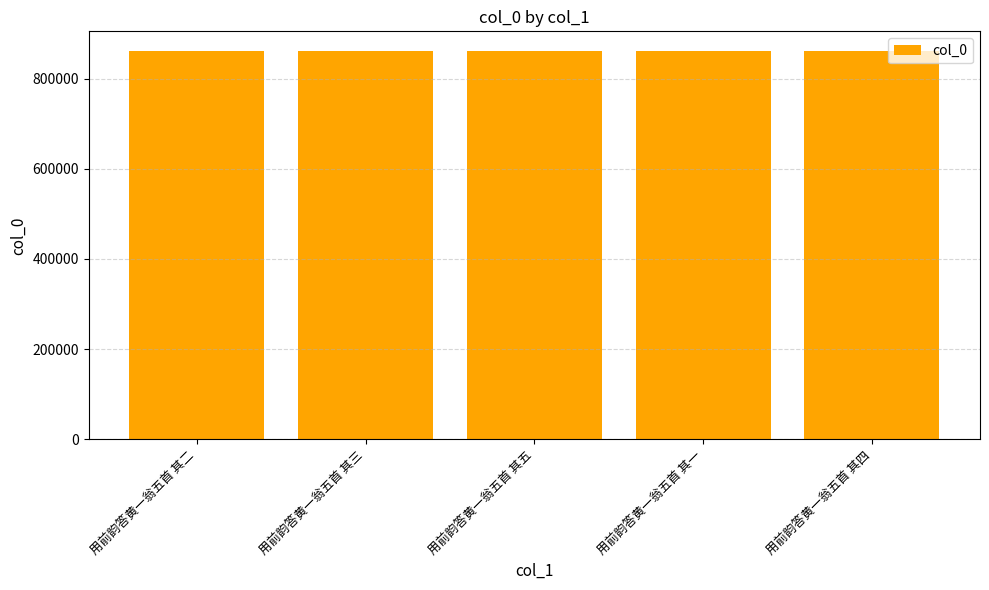

What is the value of the 5th bar from the left?

861558